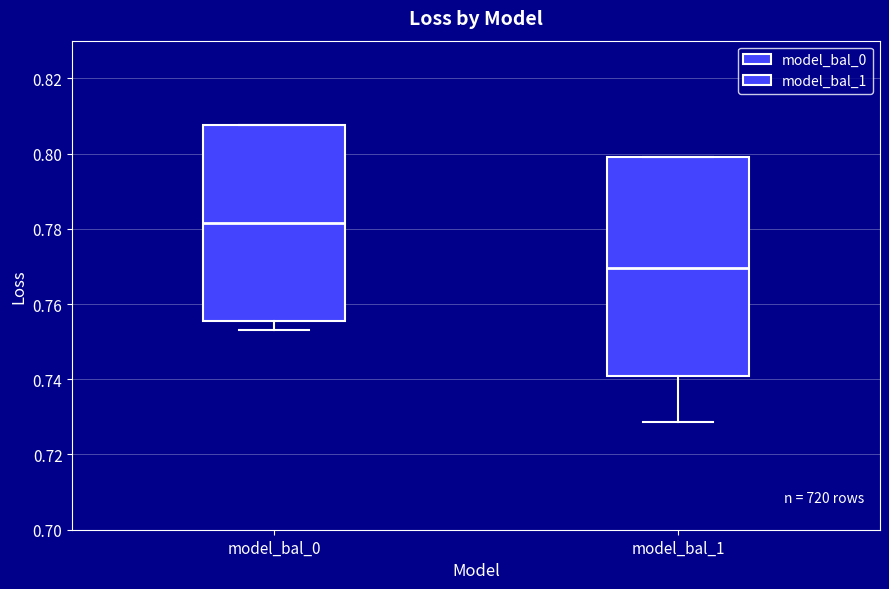

Which box is the tallest, from its lower edge to its upper edge?

model_bal_1